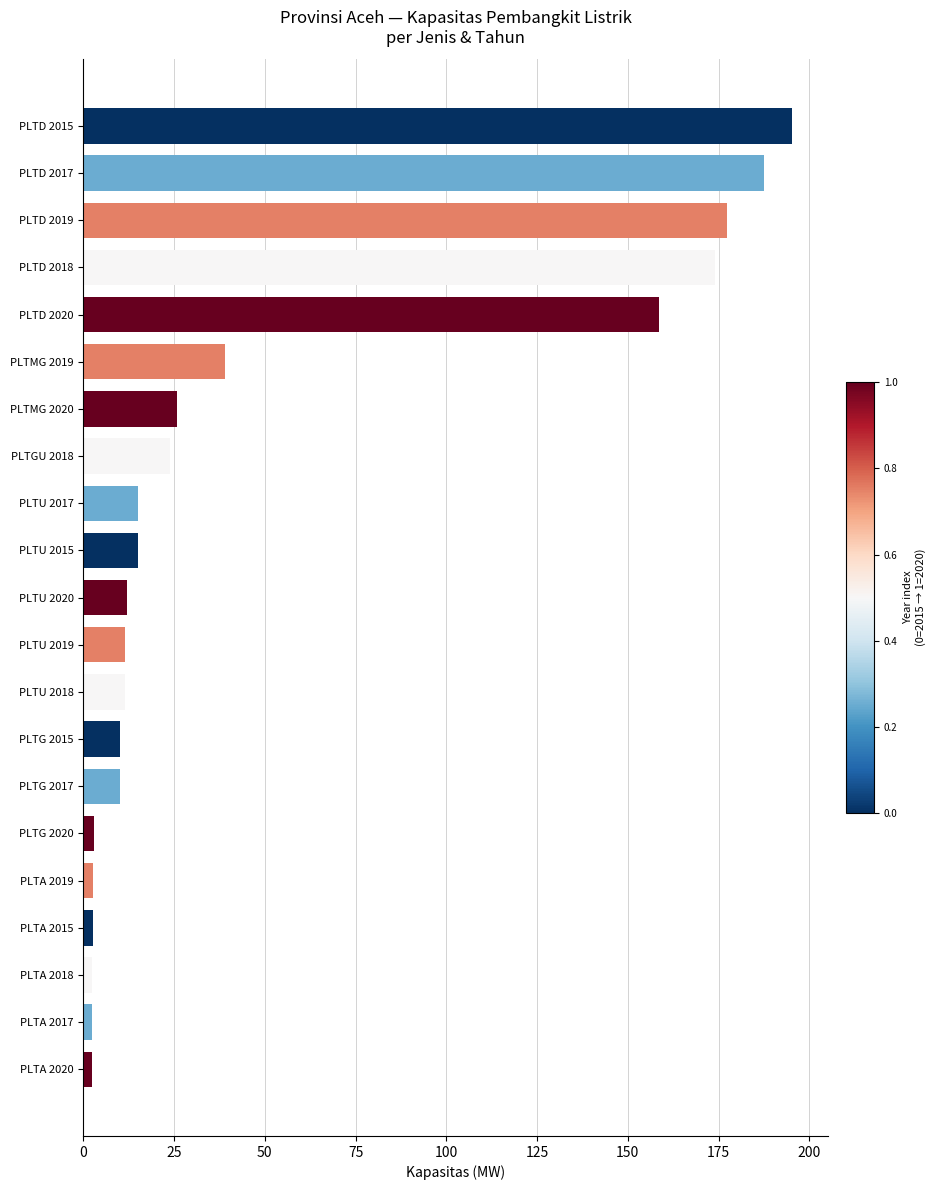

At which category does the chart reach its peak across all series?

PLTD 2015